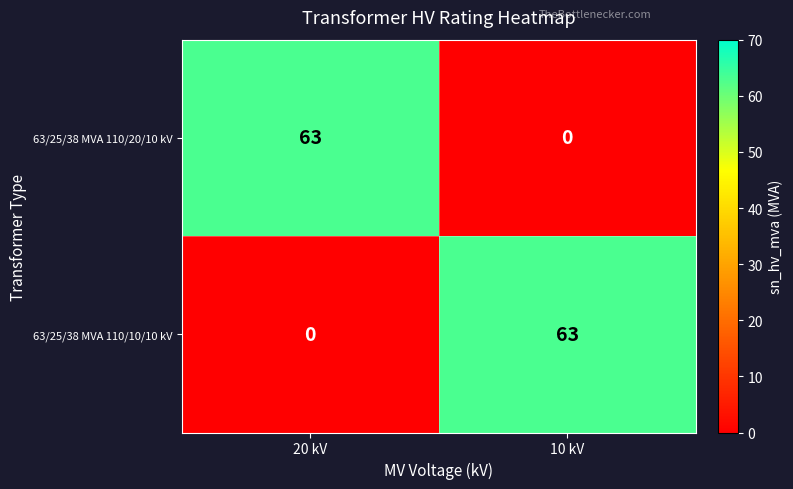

What is the maximum value shown in the chart?

63